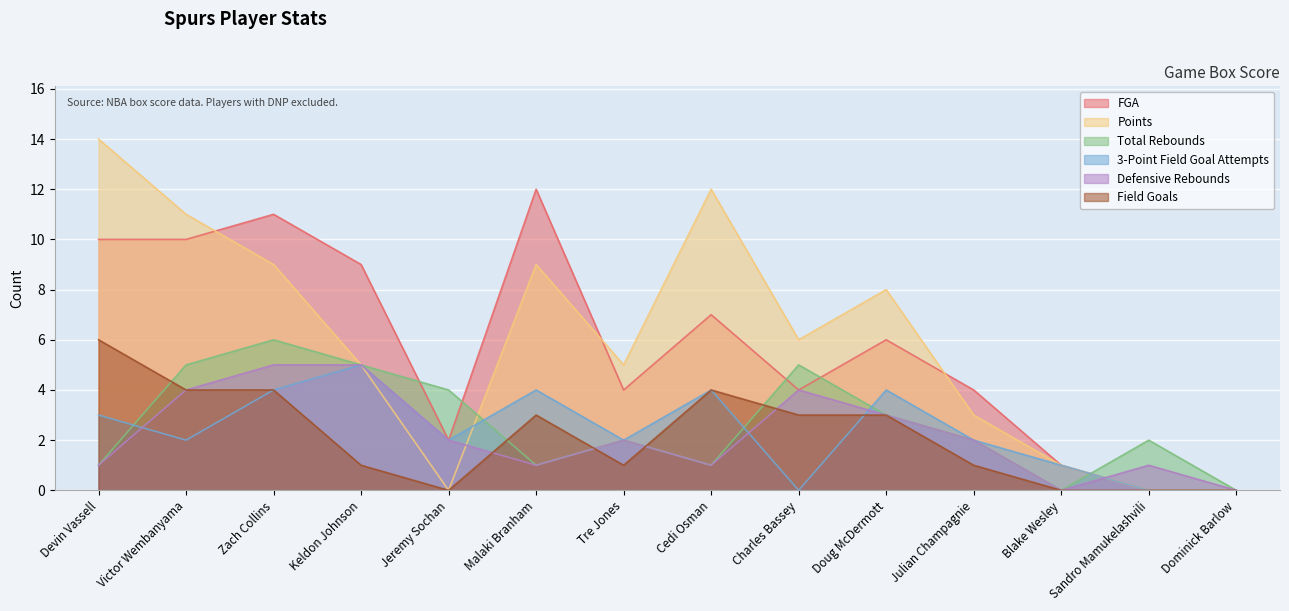

Where do 3-Point Field Goal Attempts and Defensive Rebounds first cross each other?

Devin Vassell and Victor Wembanyama